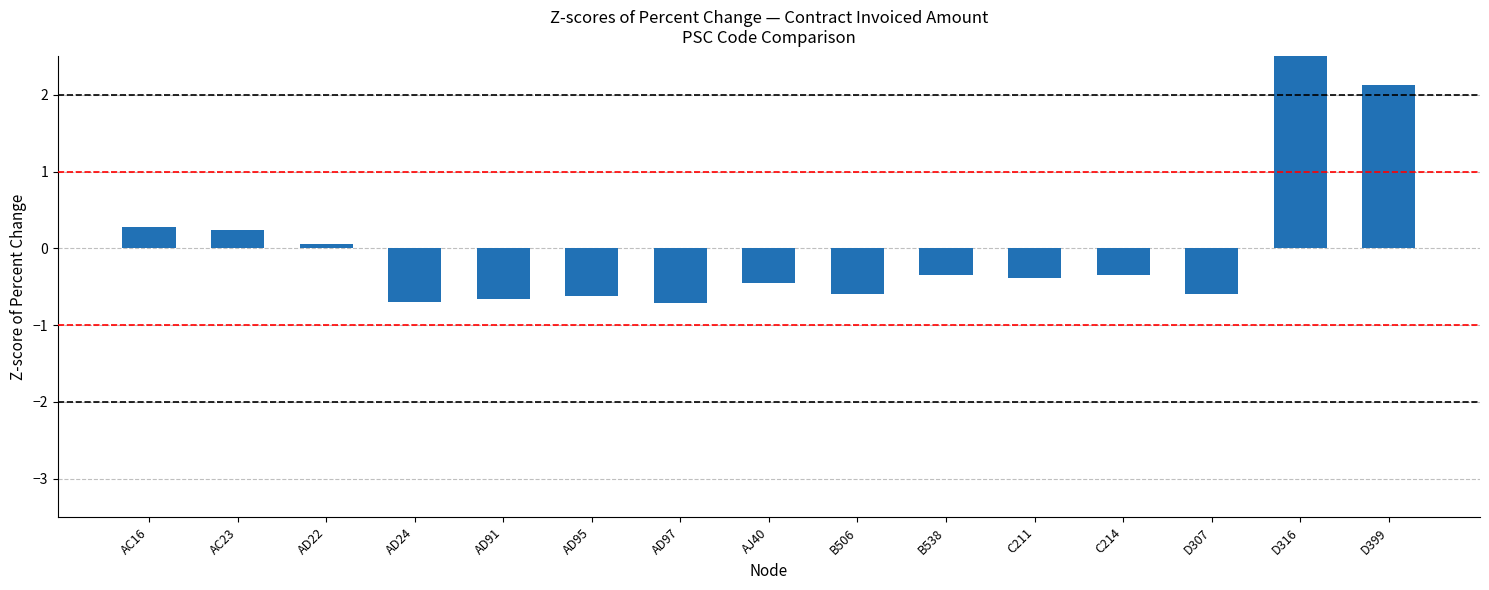

What is the difference between the second highest and minimum values?

2.8